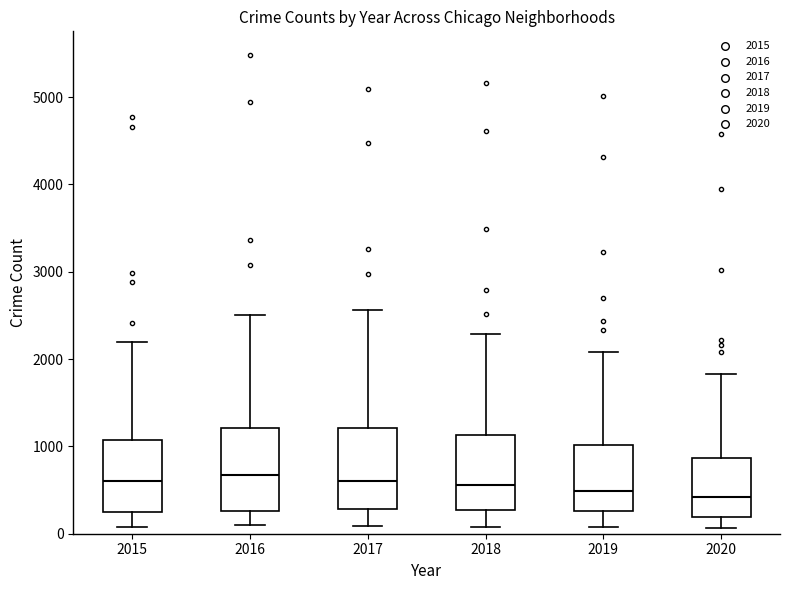

Where does the upper whisker of the box at x = 2017 end on the y-axis? The values are not printed on the chart, so give them approximately, as read against the axis.

2600